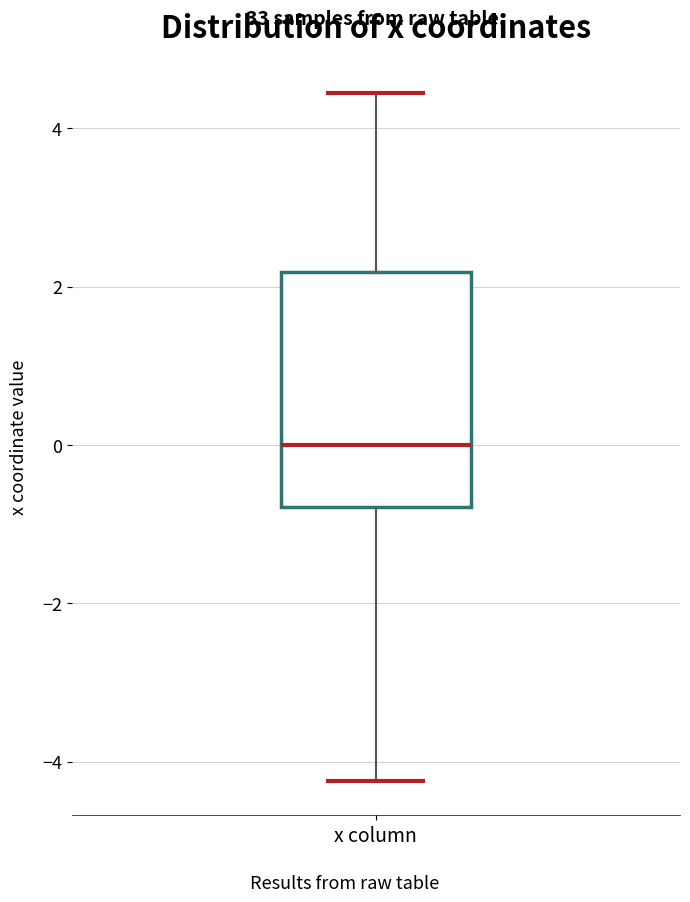

Transcribe this box plot: give where the median line is, the range the box spans, and where the two whiskers end, as read against the y-axis. The values are not printed on the chart, so give them approximately, as read against the axis.

median 0.0, box -0.8 to 2.2, whiskers -4.2 to 4.4